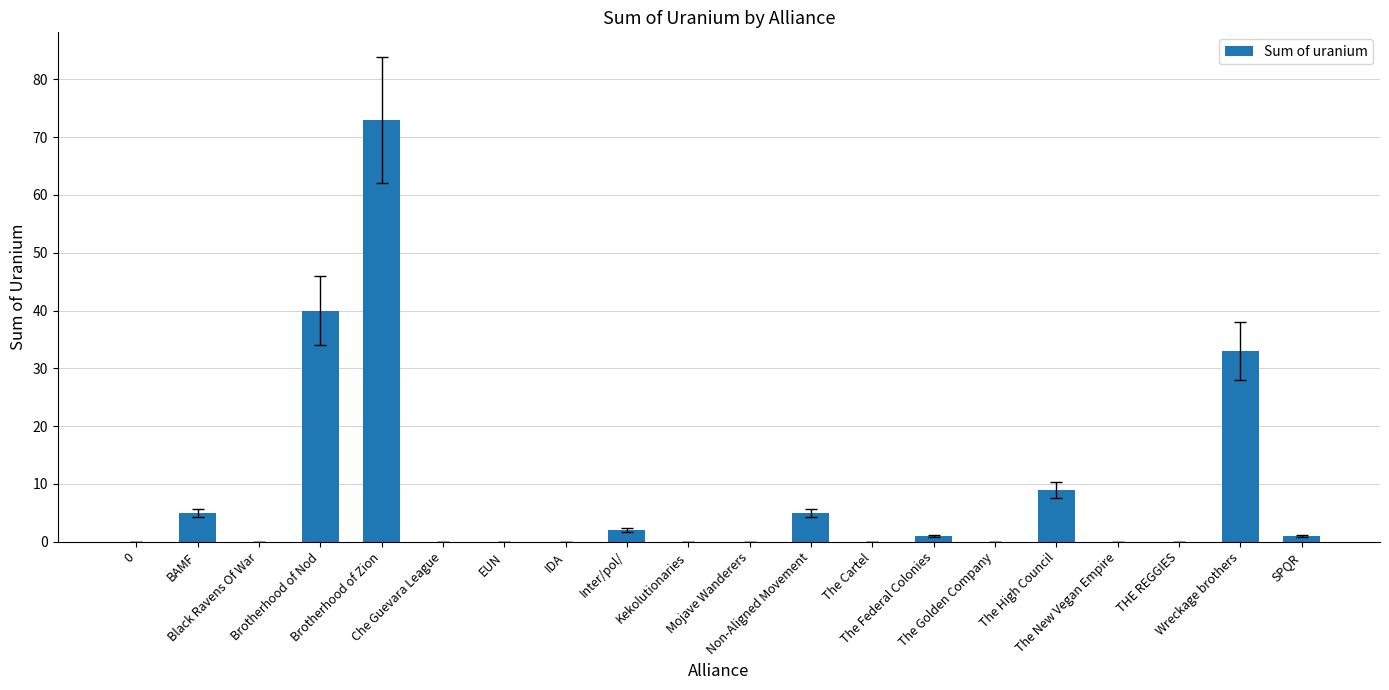

What is the approximate value at The Federal Colonies?

1